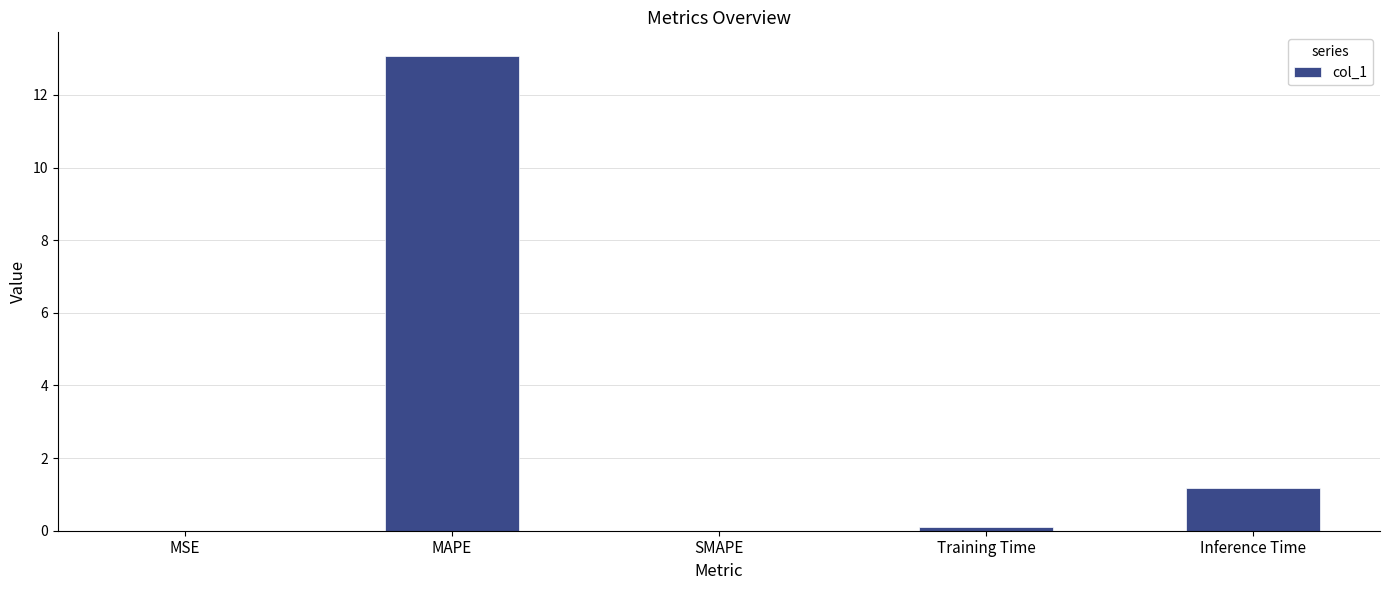

Which label corresponds to the largest value in the chart?

MAPE